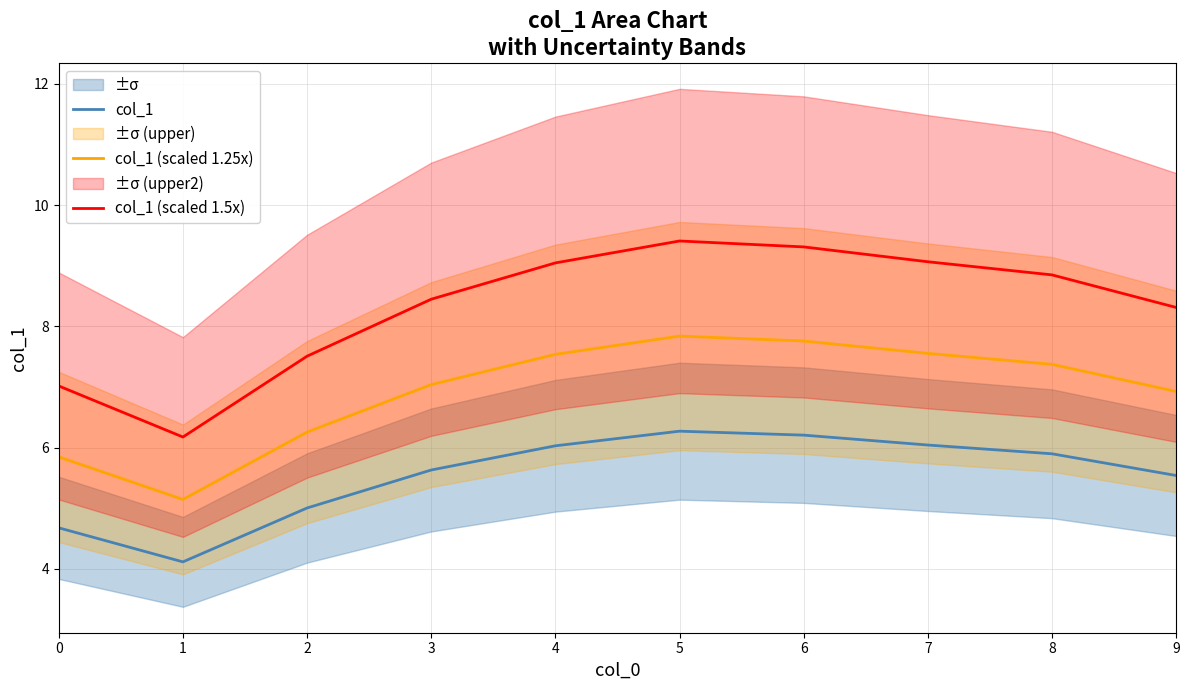

How many distinct data groups are displayed?

3